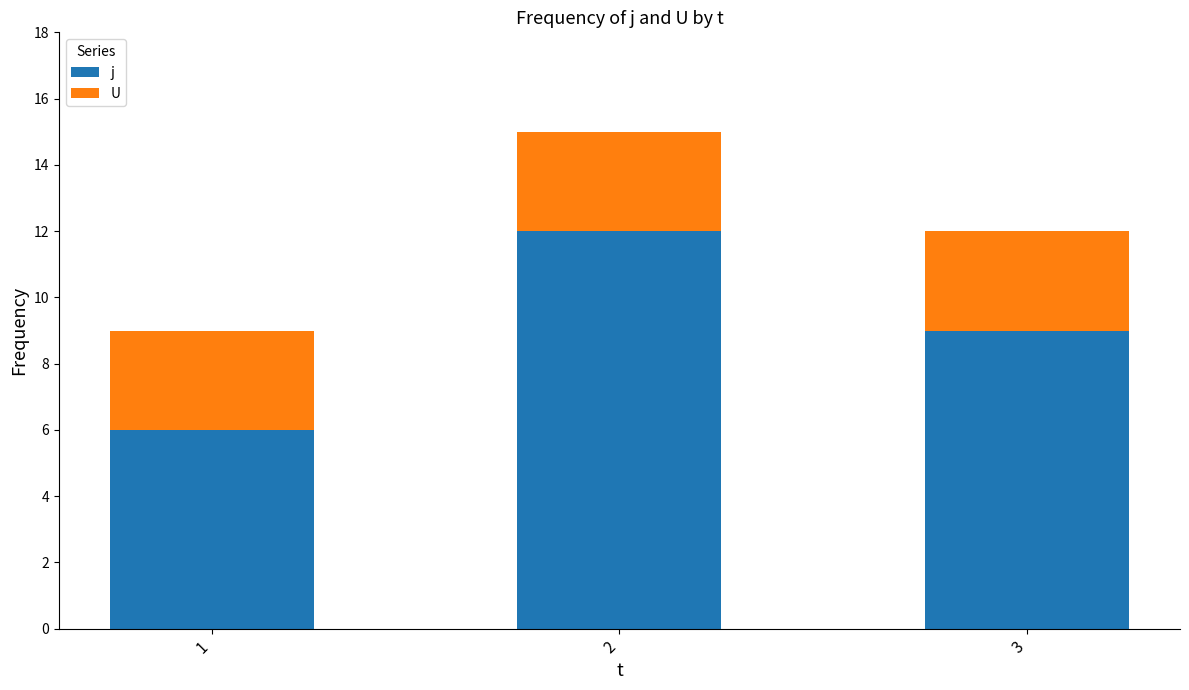

How many bars are there in total?

3